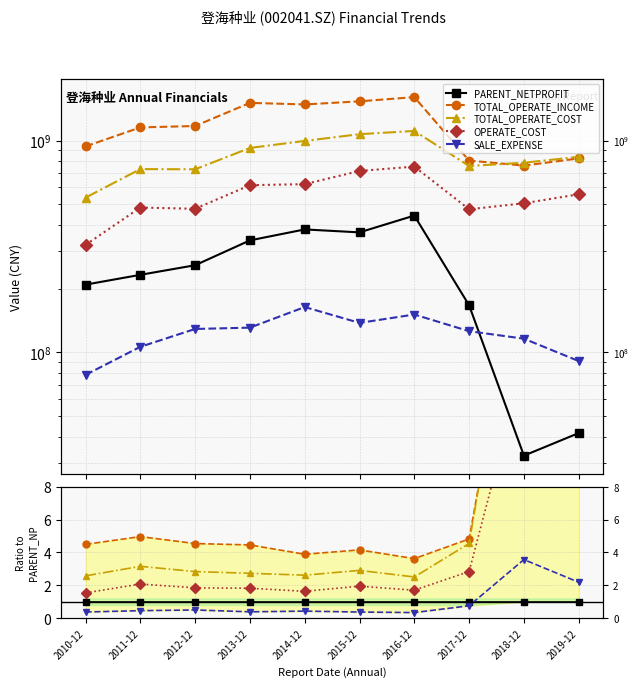

True or false: OPERATE_COST and SALE_EXPENSE intersect in this chart.

False